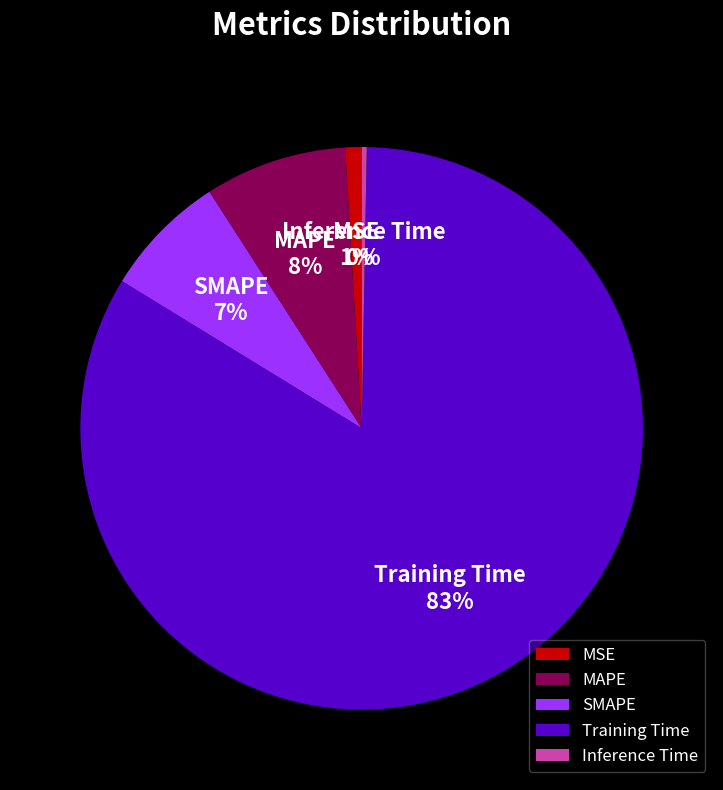

Is it true that Training Time is 72% of the pie?

False